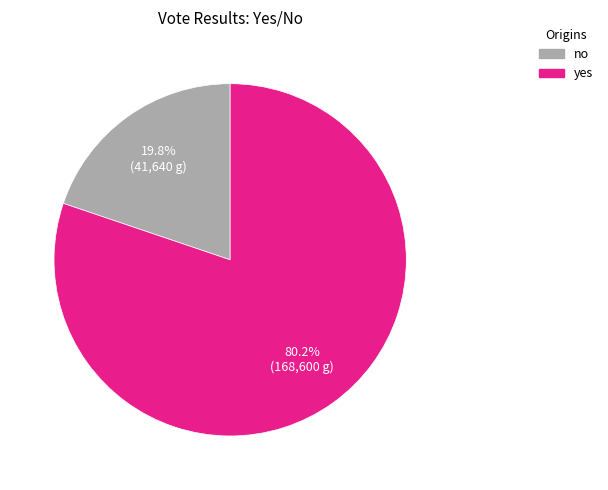

Count the number of slices in the pie.

2